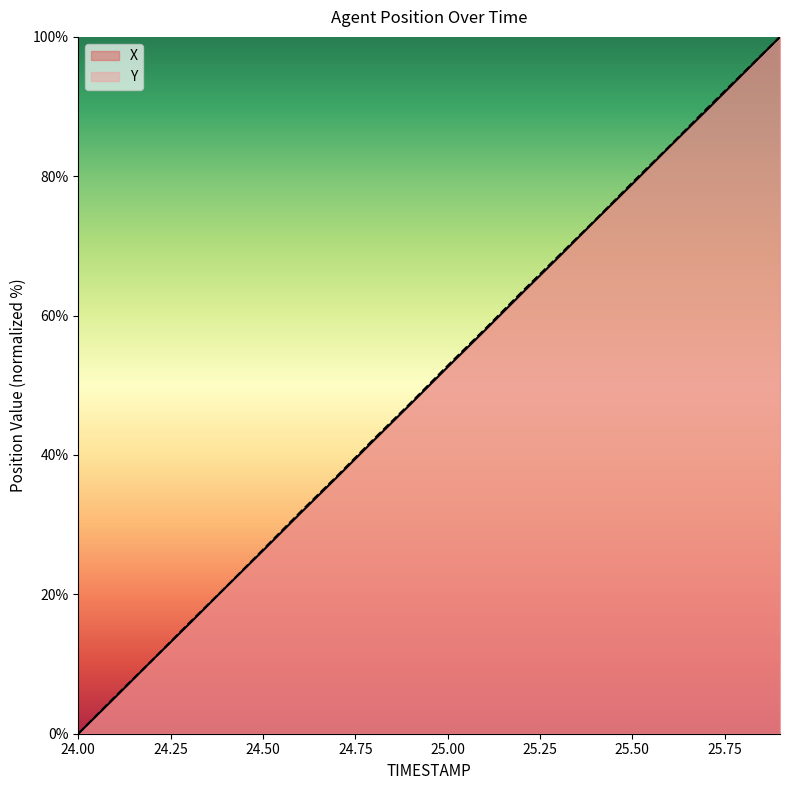

What is the sum of all Y values?

1001.8